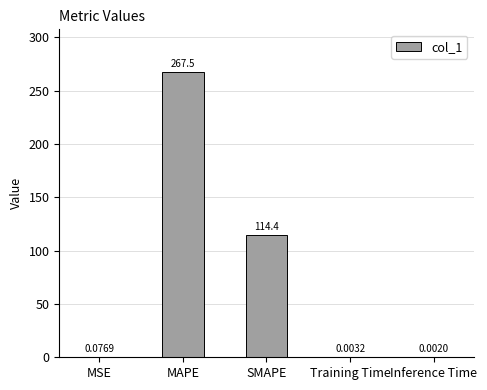

Between SMAPE and Inference Time, which is larger?

SMAPE